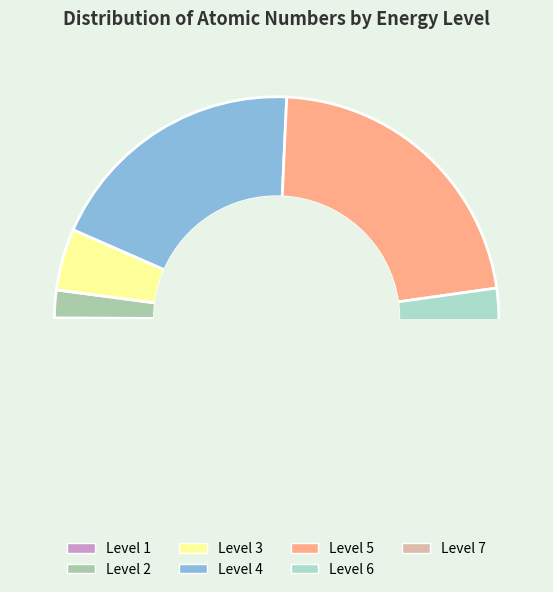

Does EnergyLevel 3 account for over 50% of the chart?

No